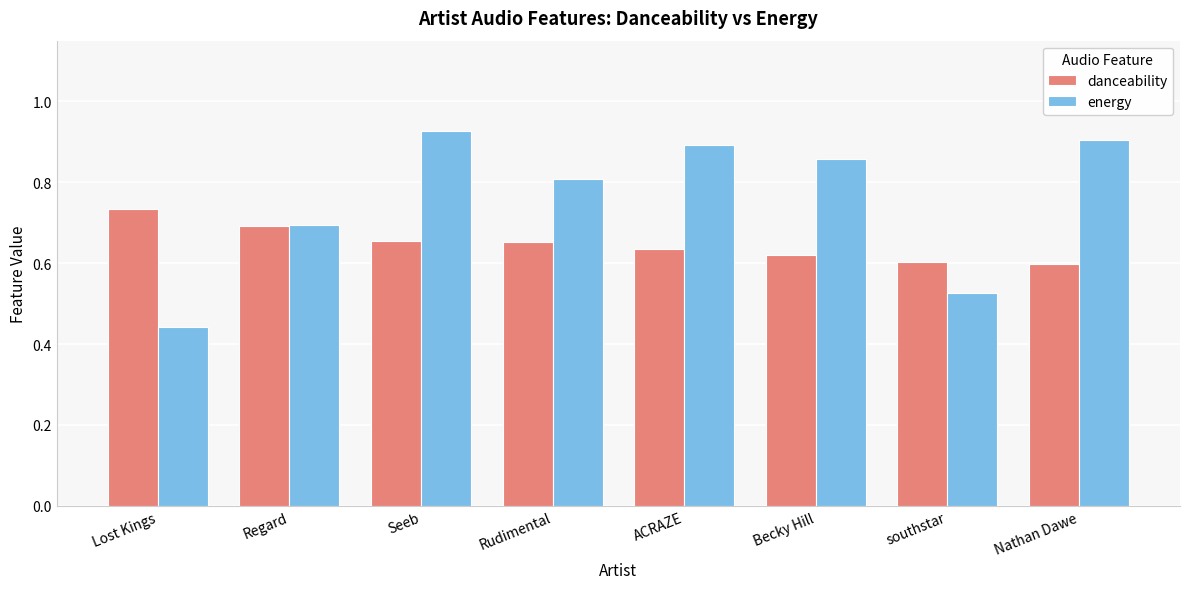

Are the bars horizontal?

No